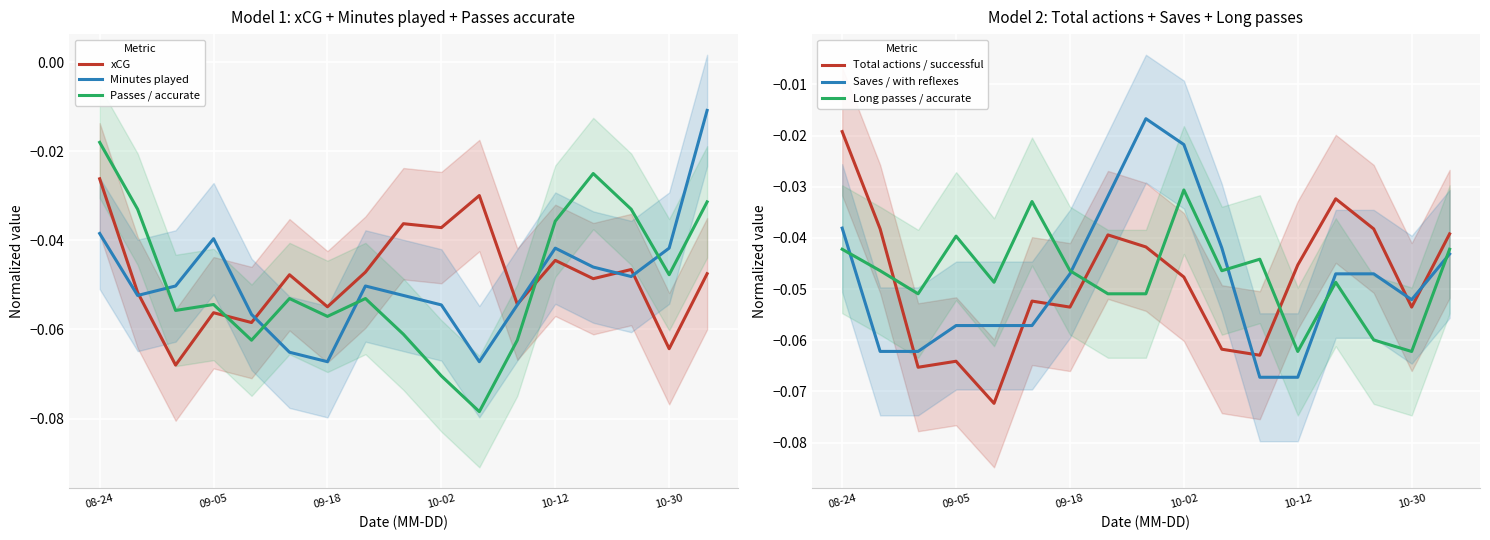

Which category has the lowest value in the Passes / accurate series?

10